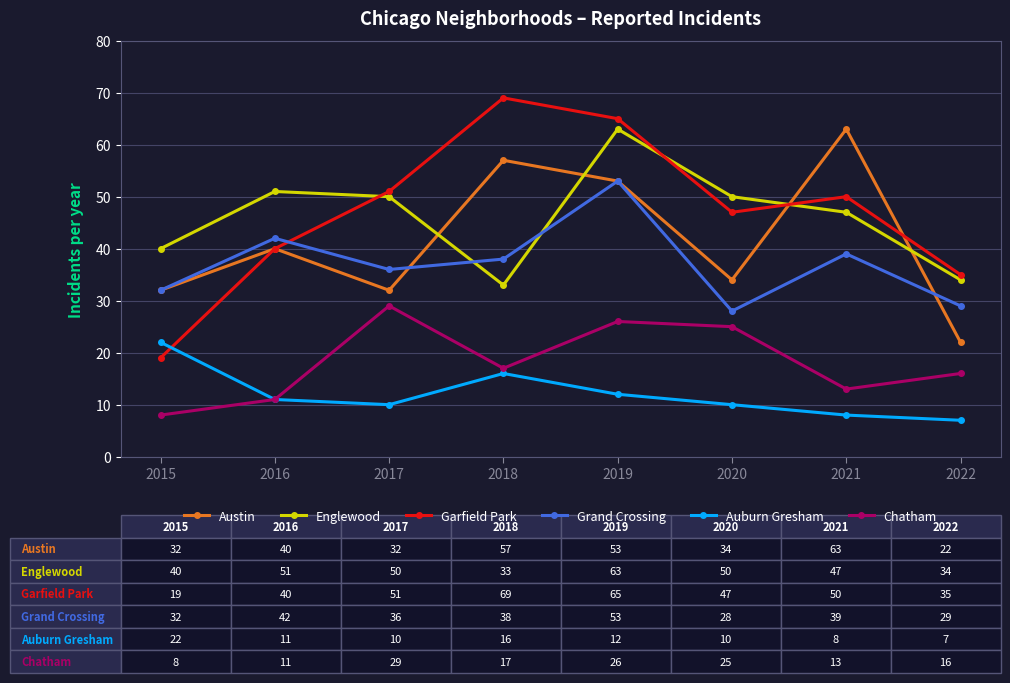

Between 2015 and 2019, which series saw the biggest shift?

Garfield Park